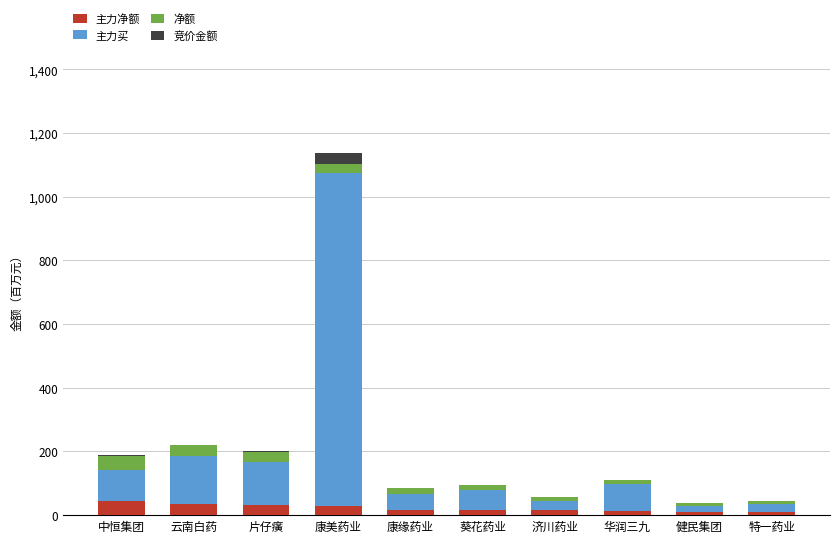

At which category is the sum across all series the highest?

康美药业